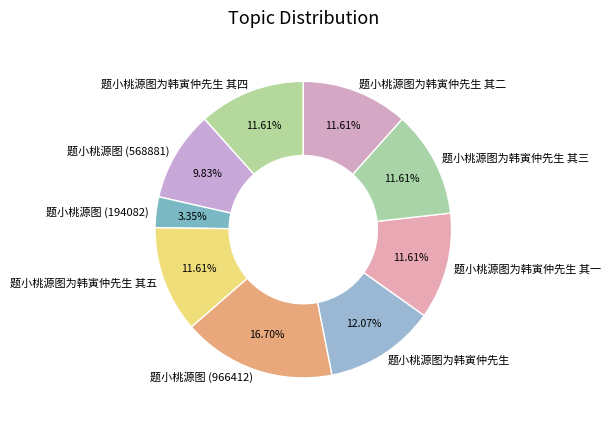

Is 题小桃源图 (966412) the majority of the pie?

No